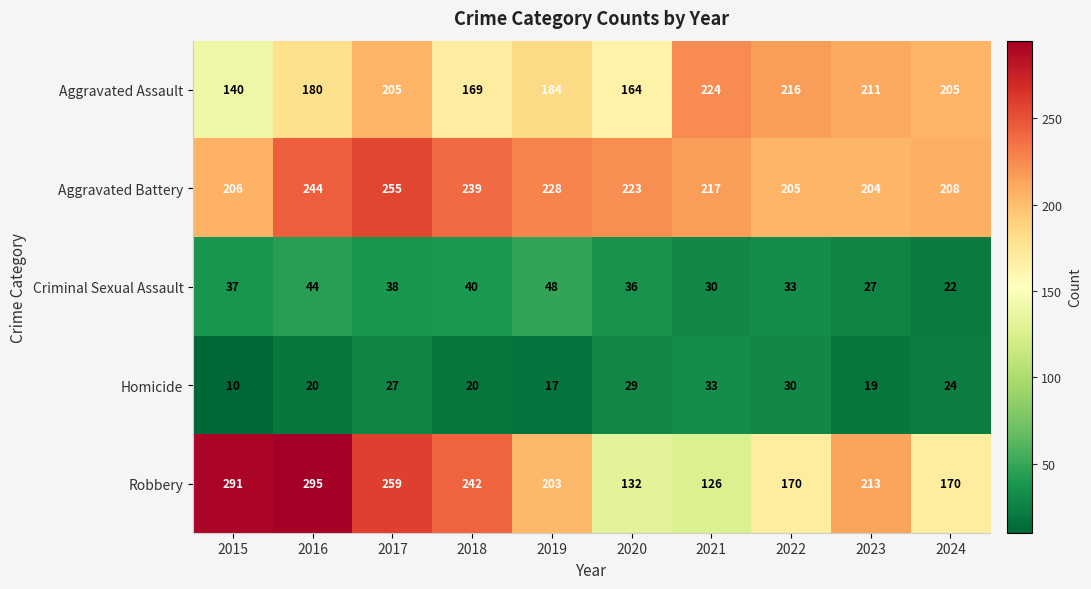

Between 2017 and 2021, which series saw the biggest shift?

Robbery